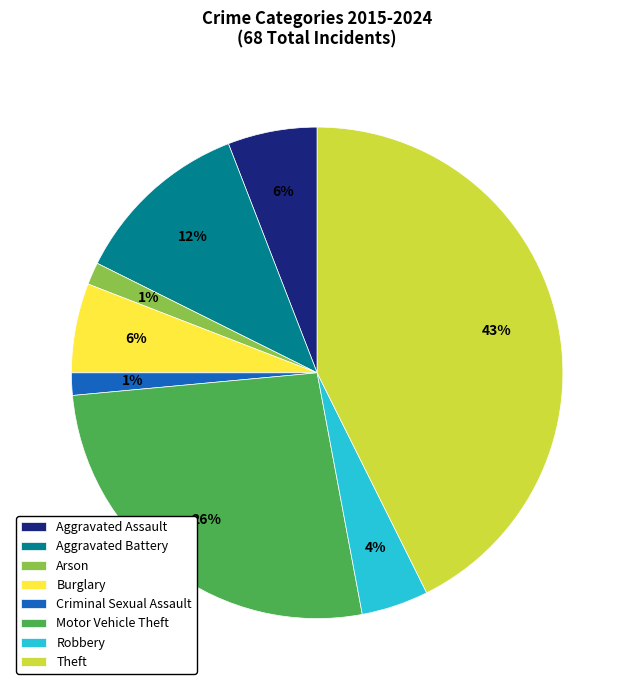

Do Burglary and Criminal Sexual Assault together represent more than half of the pie?

No